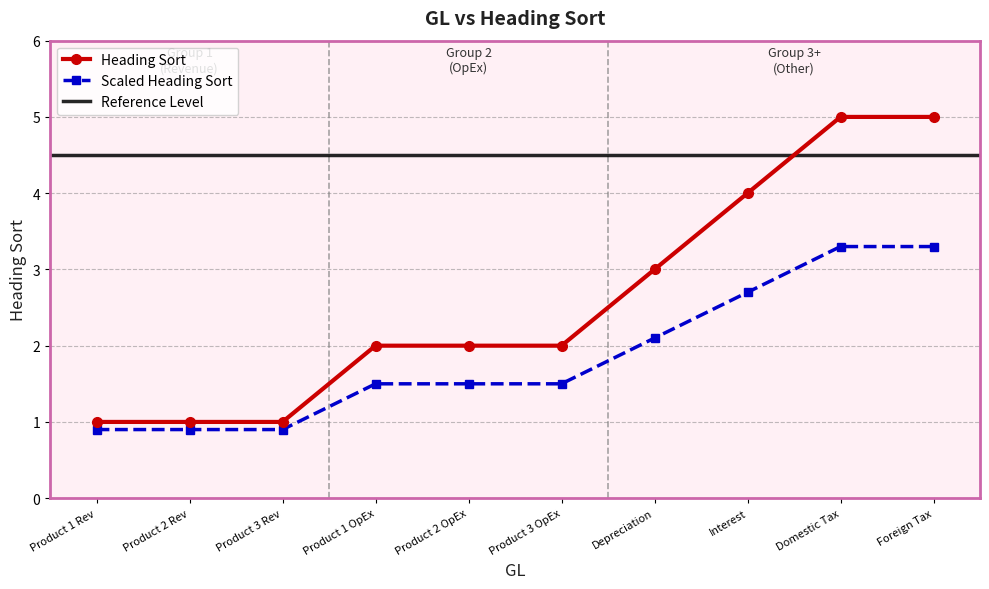

Is the value of Scaled Heading Sort at Product 1 OpEx greater than the value of Heading Sort at Product 1 OpEx?

No